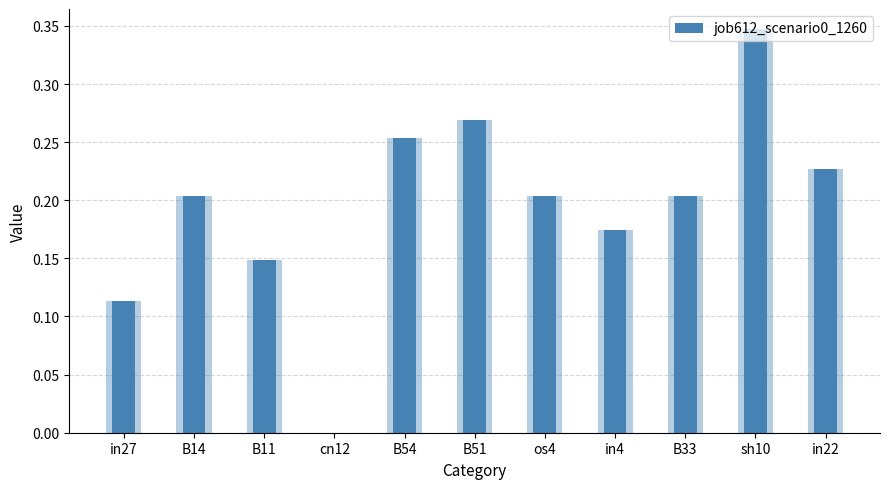

Reading left to right, list all the values displayed in this chart.

in27=0.1	B14=0.2	B11=0.1	cn12=0.0	B54=0.3	B51=0.3	os4=0.2	in4=0.2	B33=0.2	sh10=0.3	in22=0.2